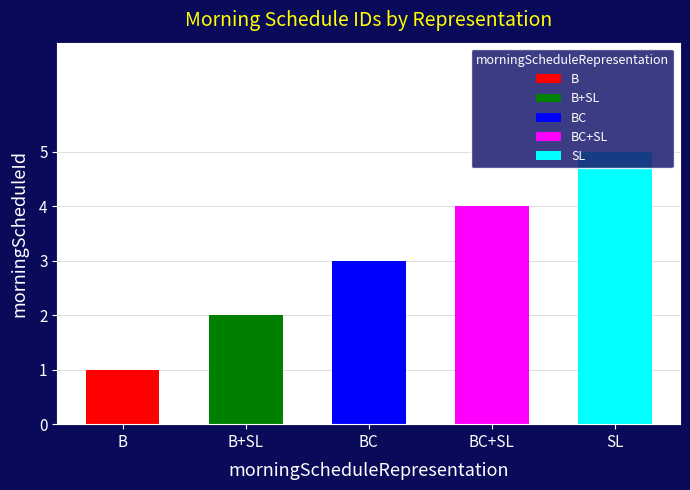

What is the maximum value shown in the chart?

5